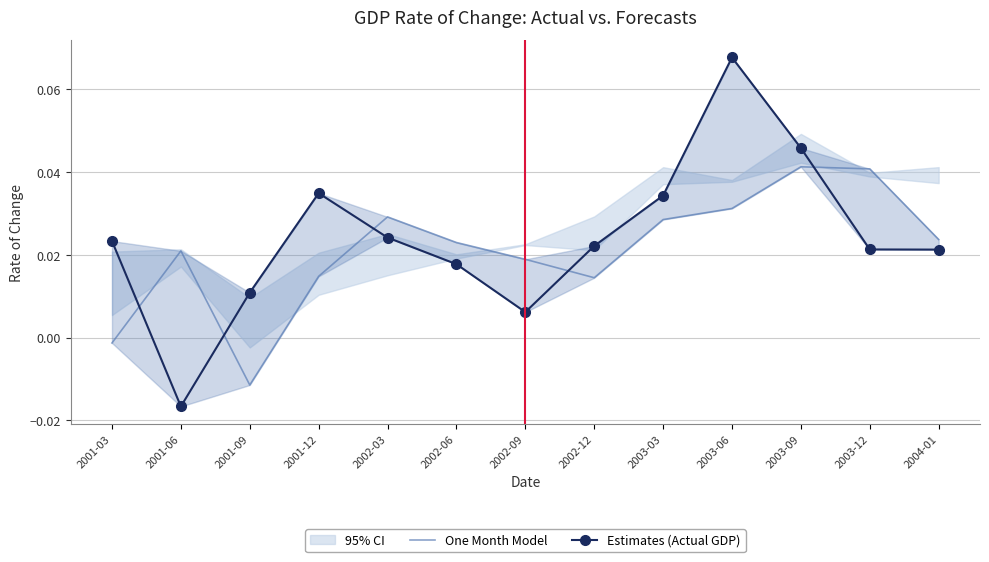

Which label corresponds to the largest value in the chart?

2003-06